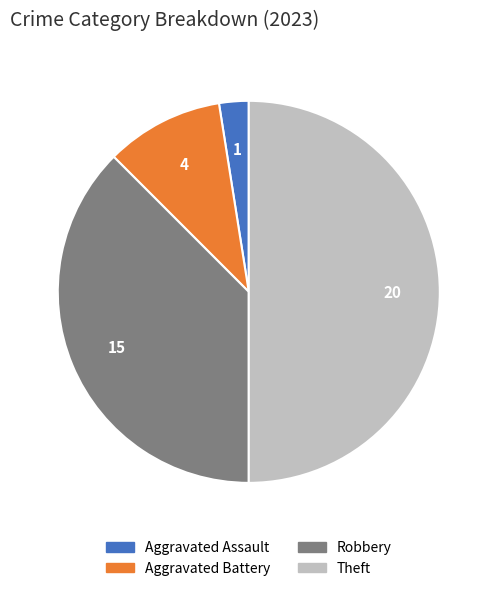

How many slices are in this pie chart?

4